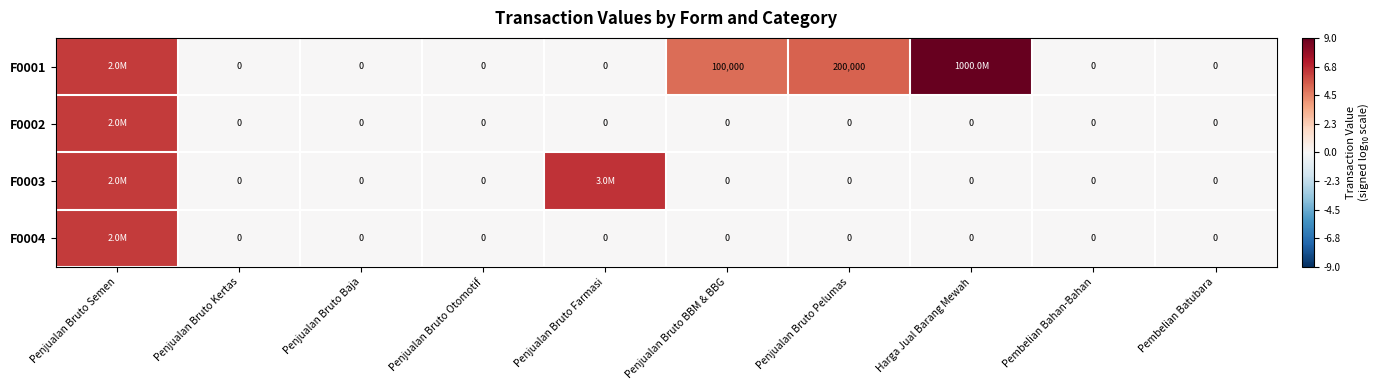

Where is F0004 nearest to the value 3?

Penjualan Bruto Kertas